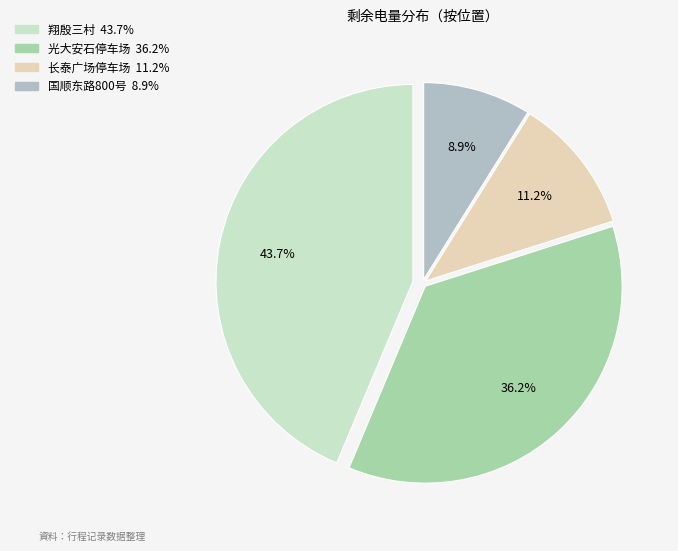

How many slices are in this pie chart?

4